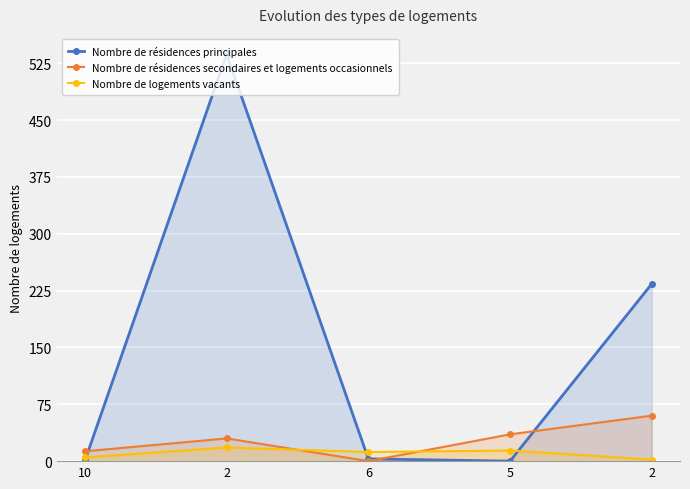

Reading left to right, extract all data points from this chart.

Nombre de résidences principales: 1.0	537.0	3.0	0.0	233.8
Nombre de résidences secondaires et logements occasionnels: 13.0	30.0	0.0	35.4	60.0
Nombre de logements vacants: 5.0	18.0	12.0	14.0	2.0